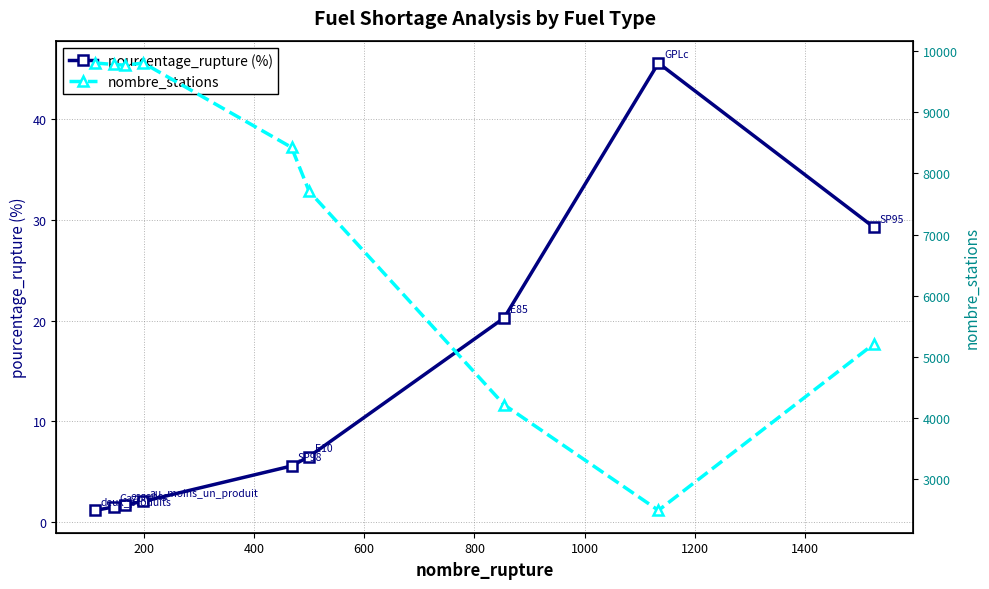

What is the value of the pourcentage_rupture (%) point at the 6th from the left?

6.5